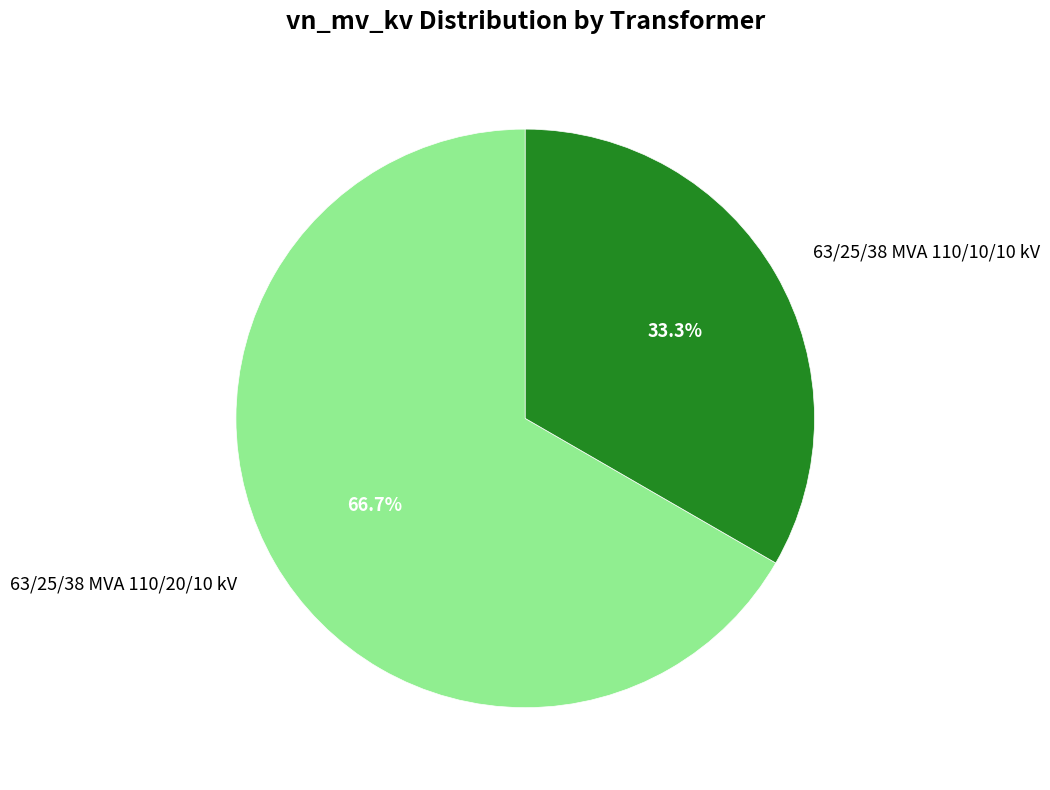

What is the majority slice?

63/25/38 MVA 110/20/10 kV